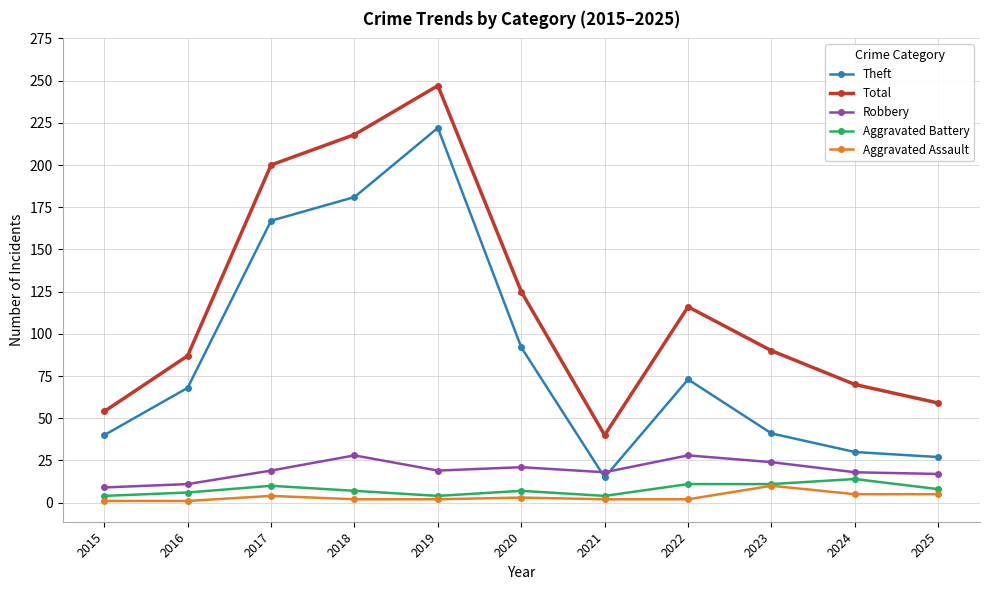

In Total, how many points are lower than both neighbors (excluding endpoints)?

1